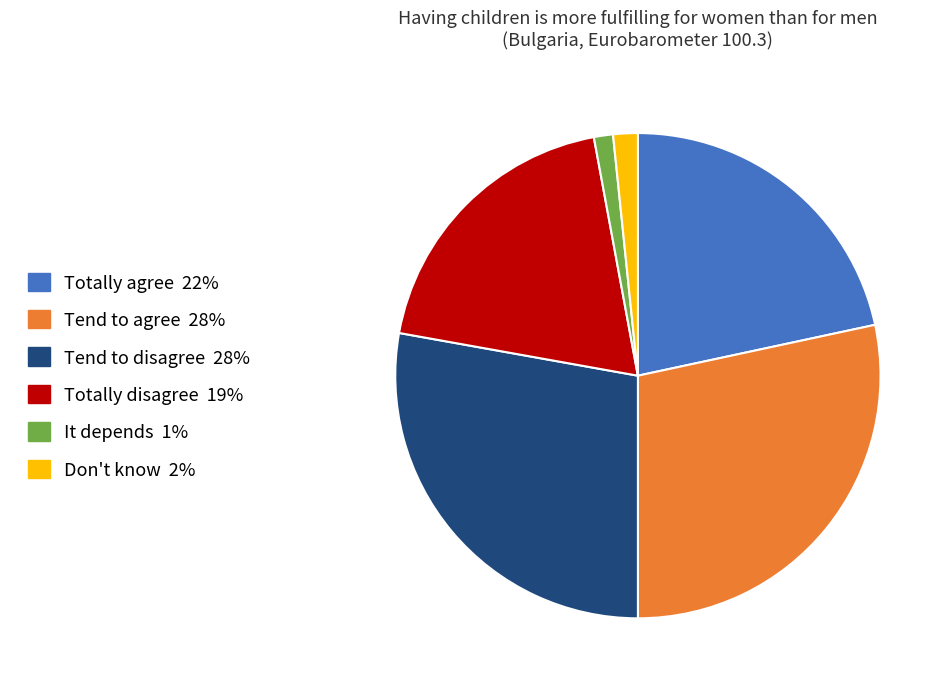

Count the number of slices in the pie.

6